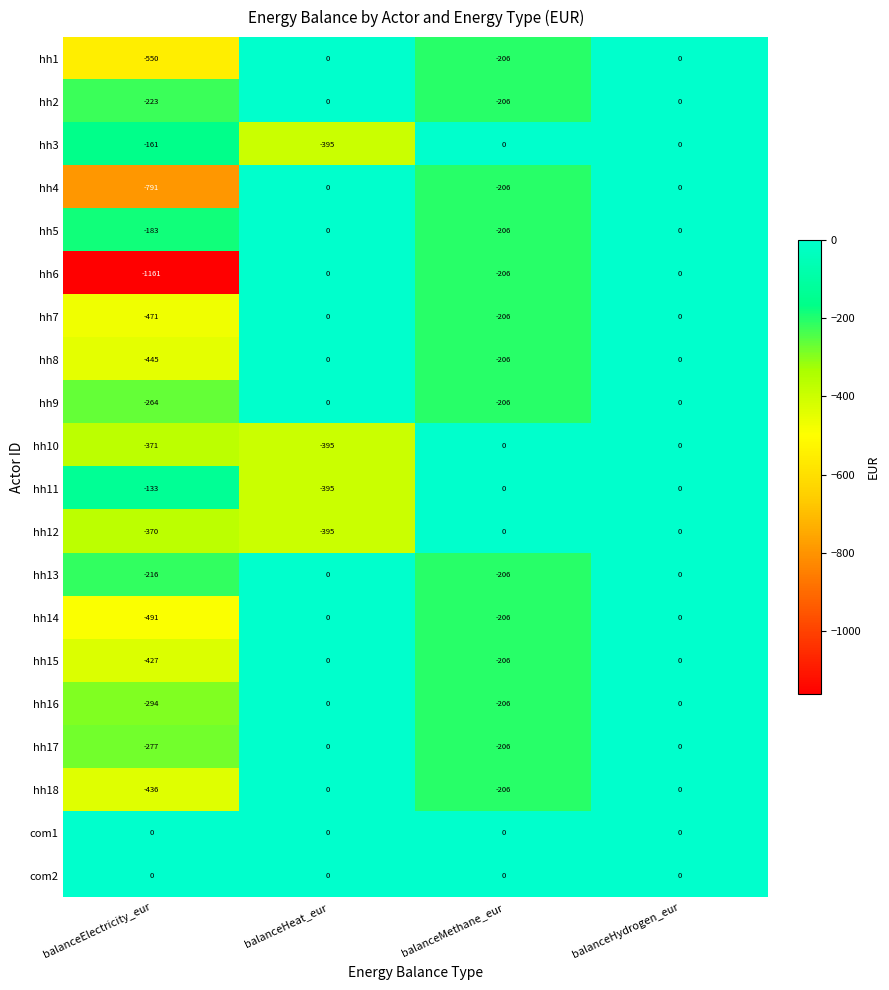

Count the hh9 values in the range -206 to 0.

3